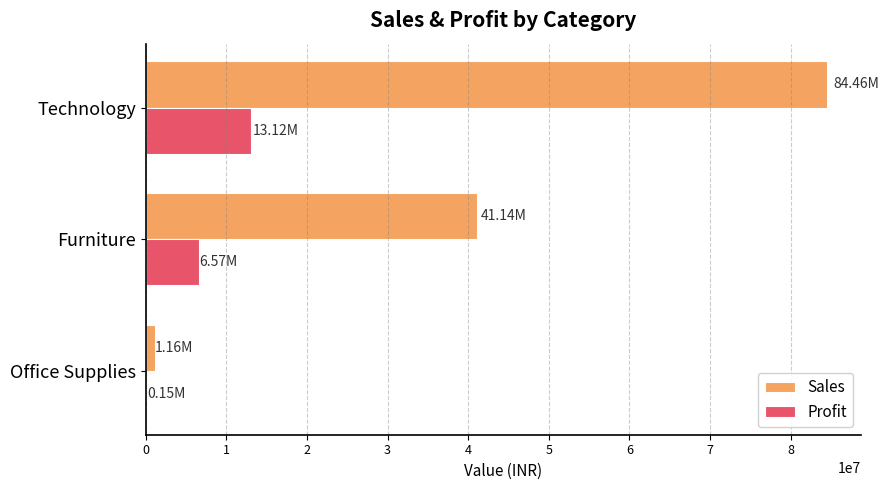

At which label is Sales closest to 42811450?

Furniture